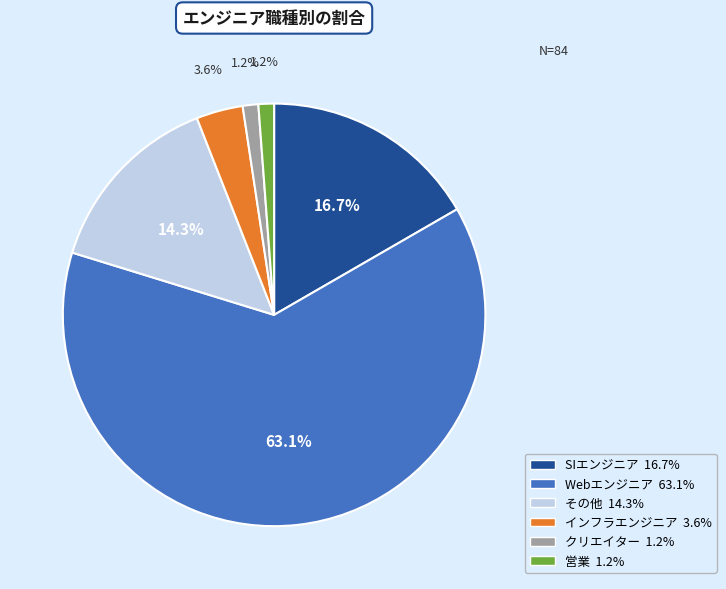

What percentage is NOT represented by SIエンジニア?

83.3%